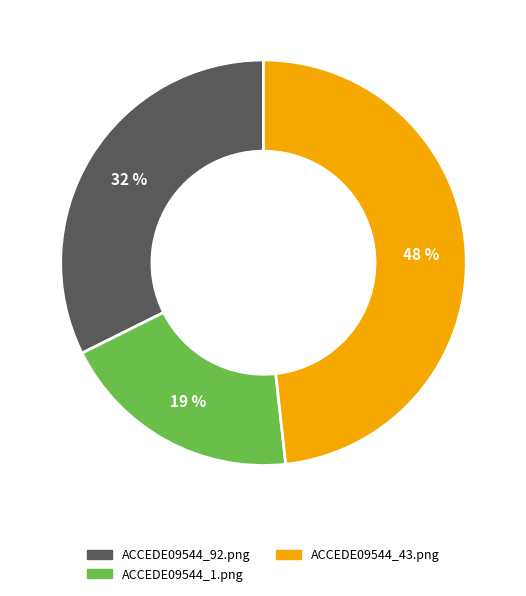

Combined, do ACCEDE09544_43.png and ACCEDE09544_1.png account for over 50%?

Yes